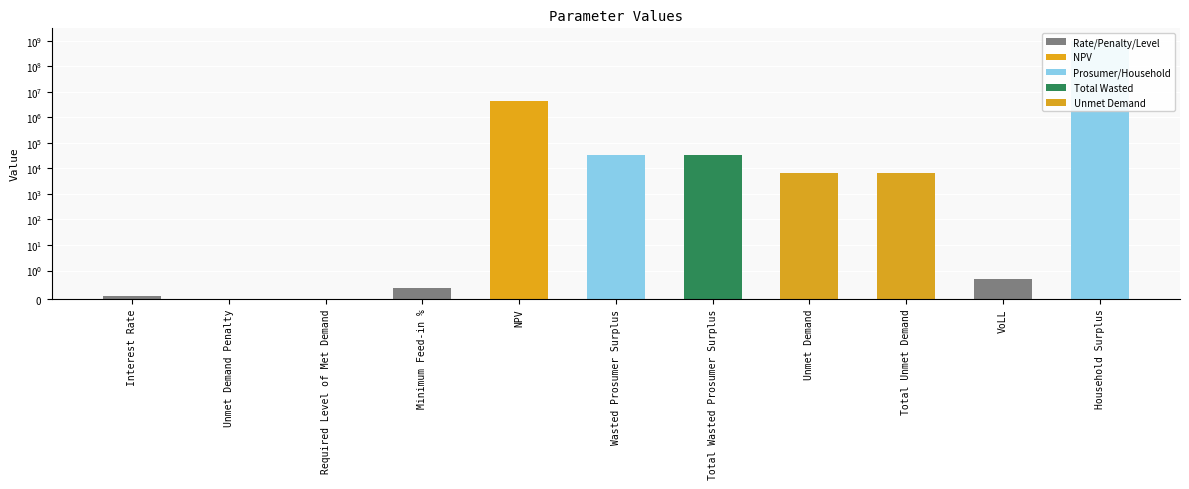

Reading left to right, extract all data points from this chart.

Interest Rate=0.1	Unmet Demand Penalty=0.0	Required Level of Met Demand=0.0	Minimum Feed-in %=0.4	NPV=4470386.4	Wasted Prosumer Surplus=32949.8	Total Wasted Prosumer Surplus=32949.8	Unmet Demand=6505.9	Total Unmet Demand=6505.9	VoLL=0.7	Household Surplus=960126186.9